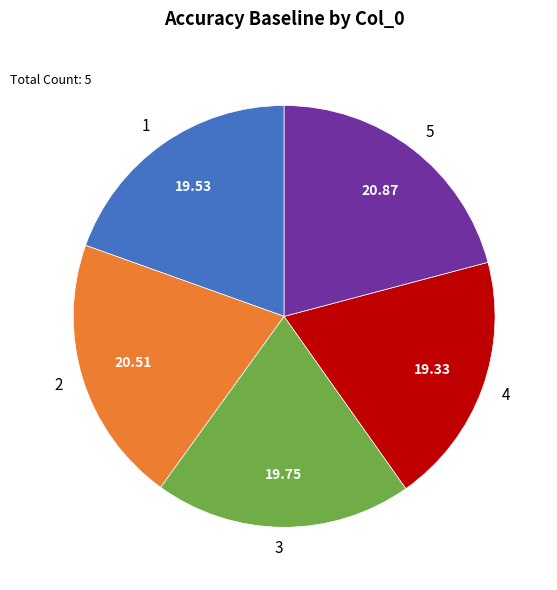

Is 2 the majority of the pie?

No